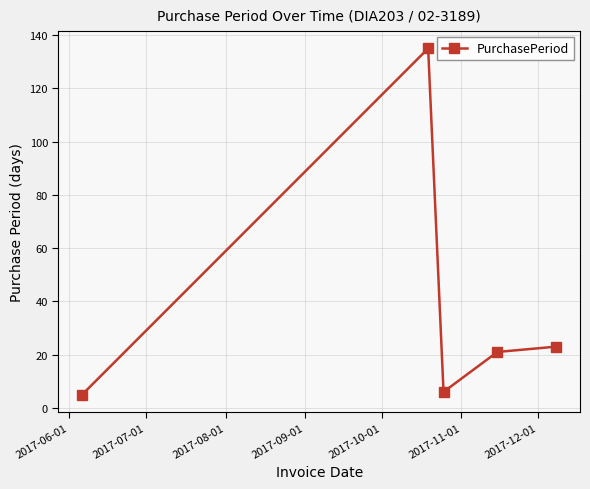

What is the value of the 3rd point from the left?

6